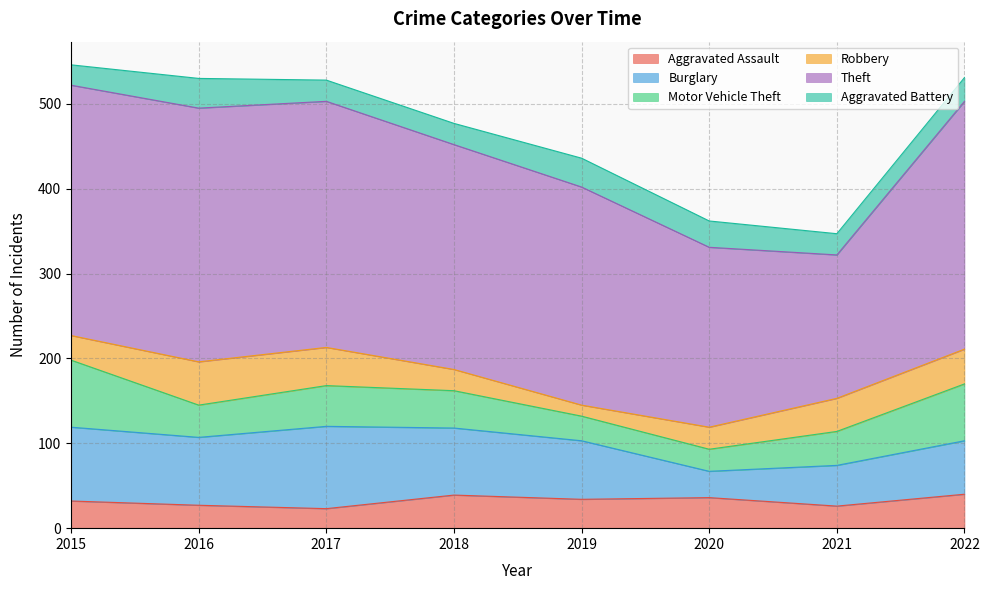

True or false: Burglary and Robbery intersect in this chart.

False